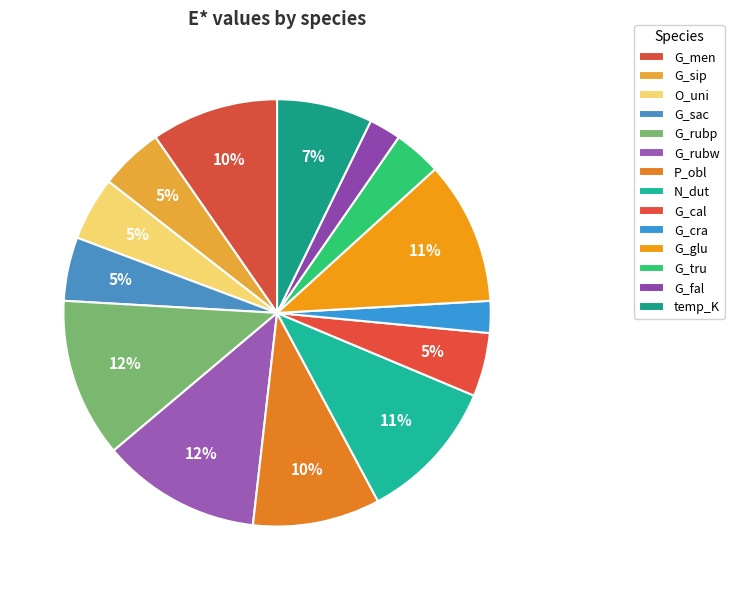

Which category has the biggest portion of the pie?

G_rubp